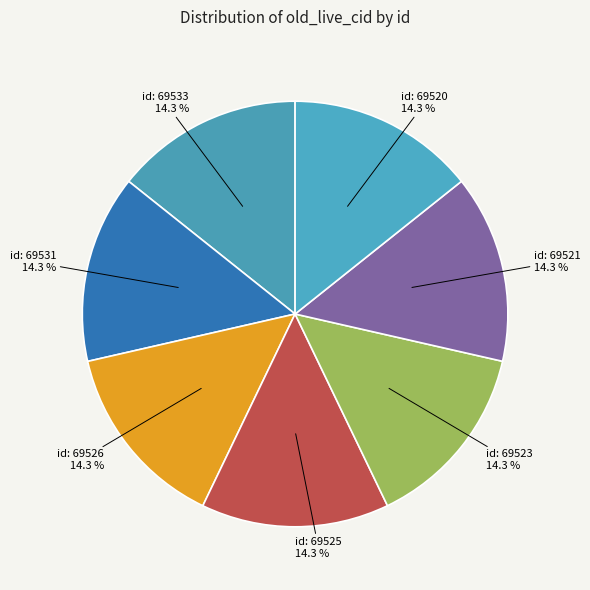

To the nearest percent, what is the average slice percentage?

14%